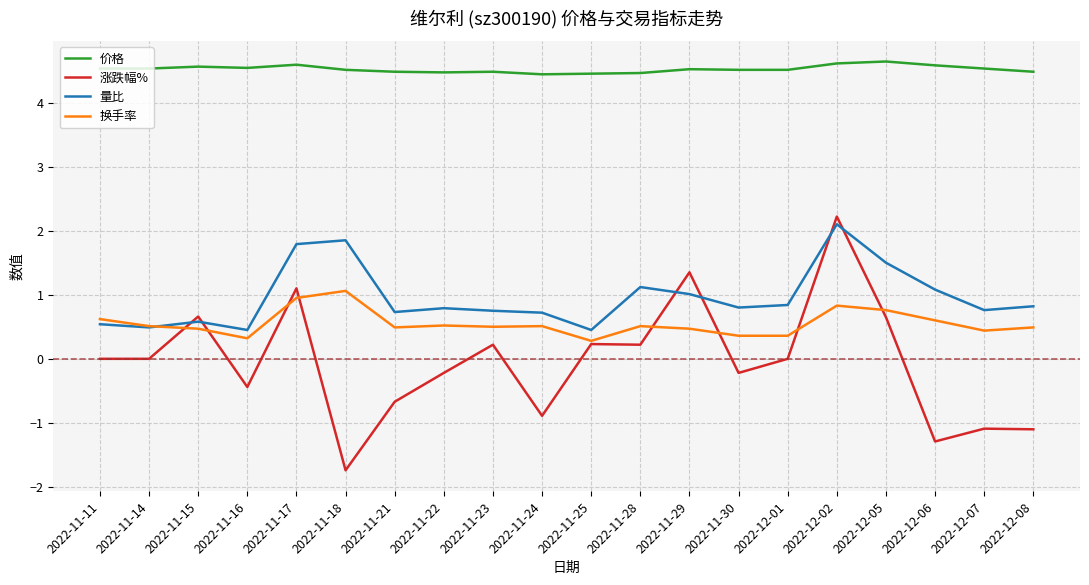

Rank the series by their maximum value, from highest to lowest.

价格, 涨跌幅%, 量比, 换手率